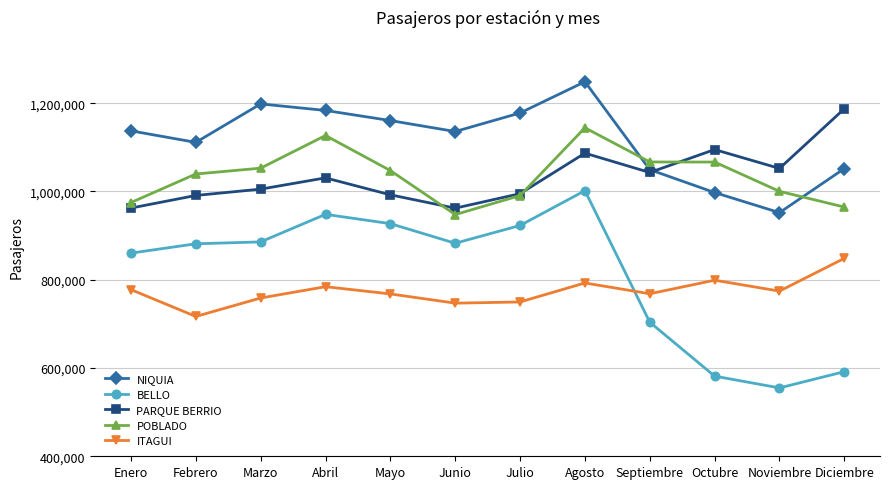

What is the value of the POBLADO point at the 5th from the left?

1047371